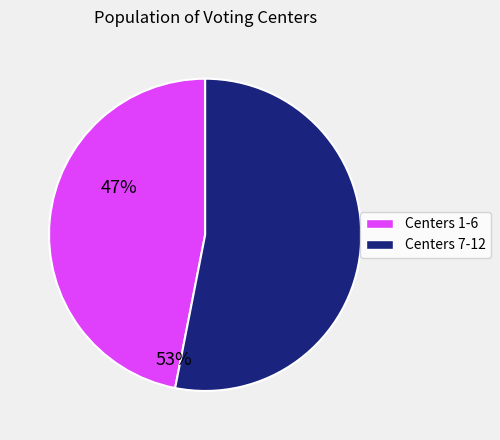

Between Centers 1-6 and Centers 7-12, which is larger?

Centers 7-12